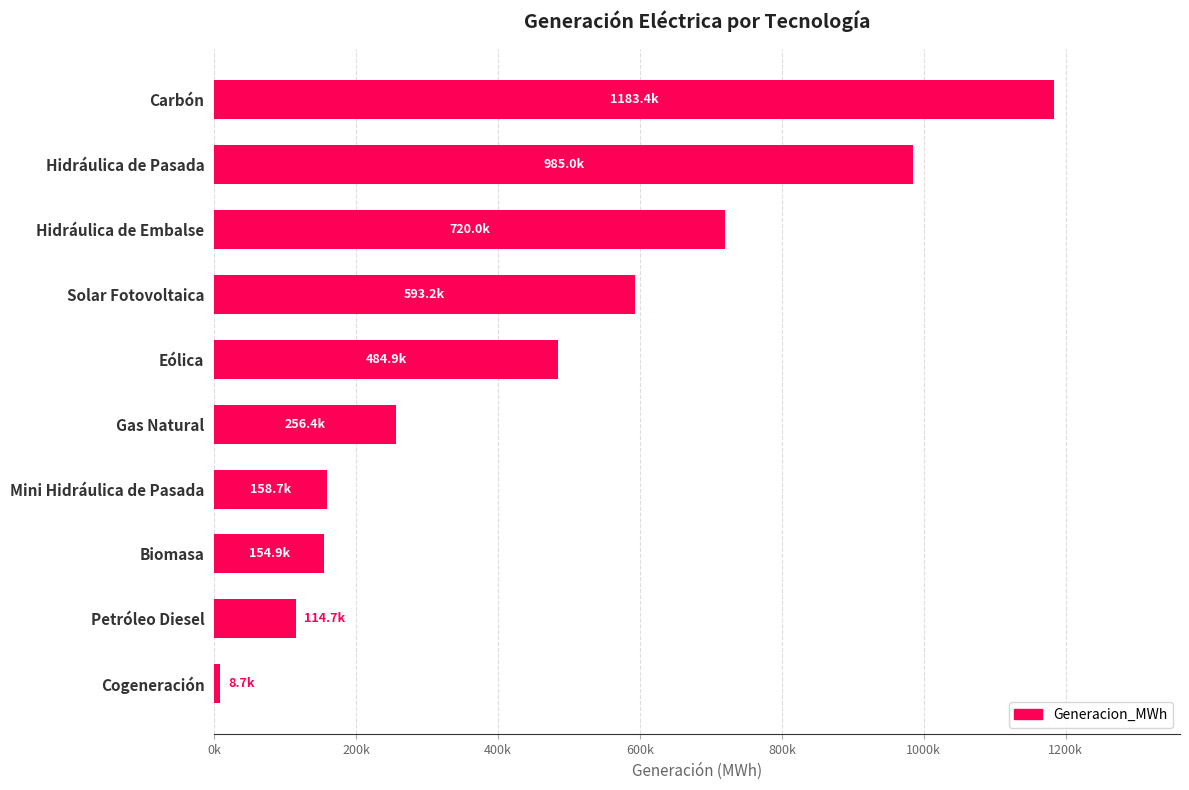

Which label corresponds to the smallest value in the chart?

Cogeneración